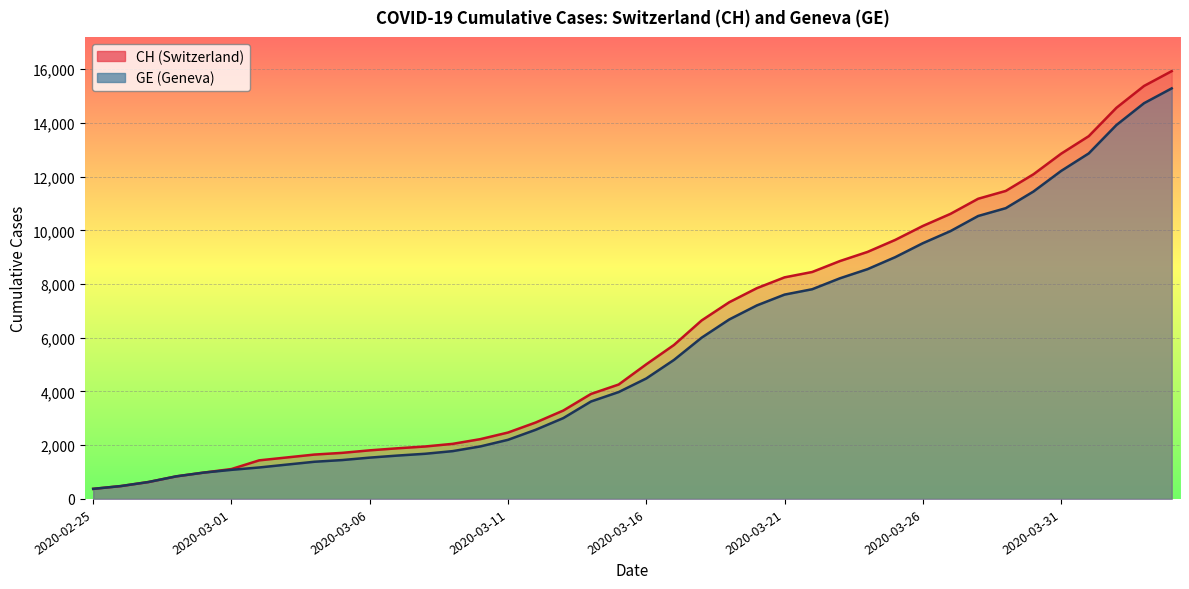

Between 2020-03-12 and 2020-03-14, which is larger?

2020-03-14